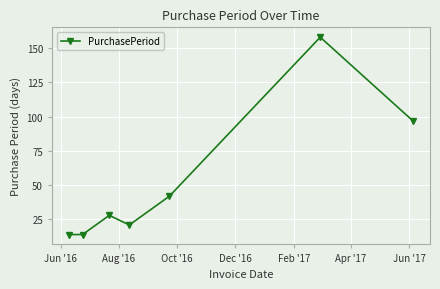

How many series are shown in this chart?

1